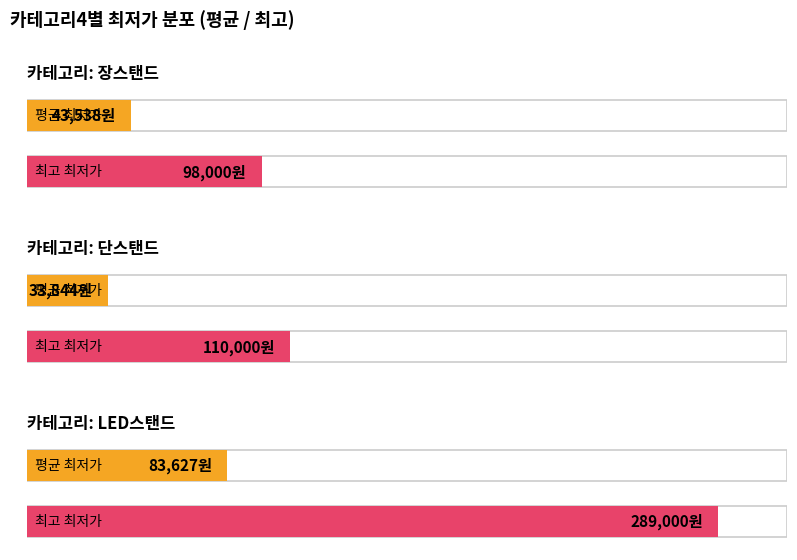

Which series has the widest spread of values?

LED스탠드